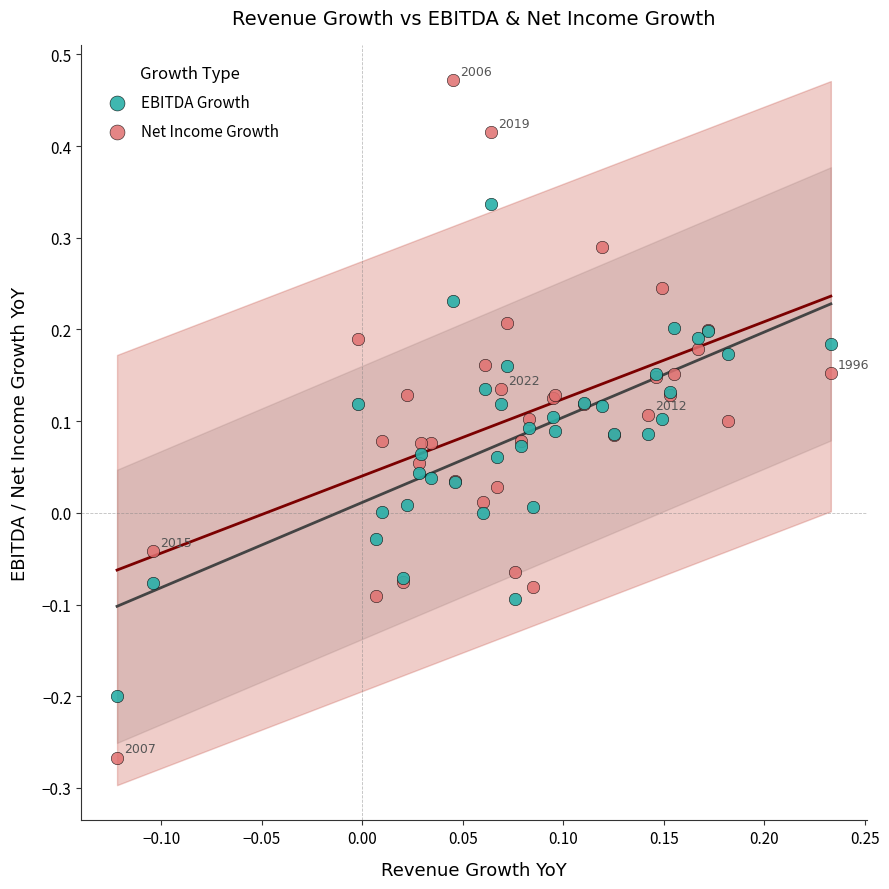

Which series has the largest Y range (max minus min)?

Net Income Growth